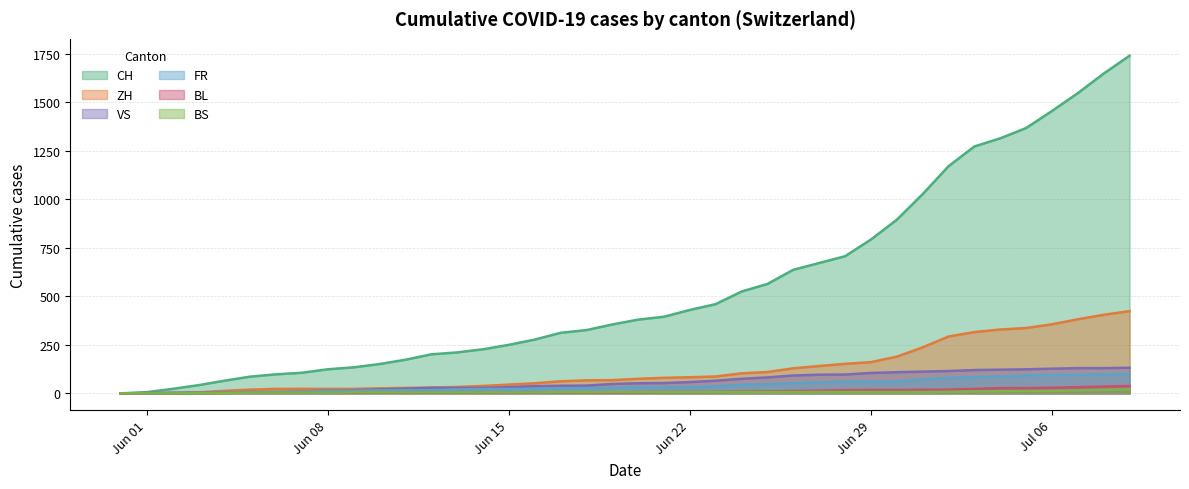

The value of BS at Jun 01 is 0. True or false?

True